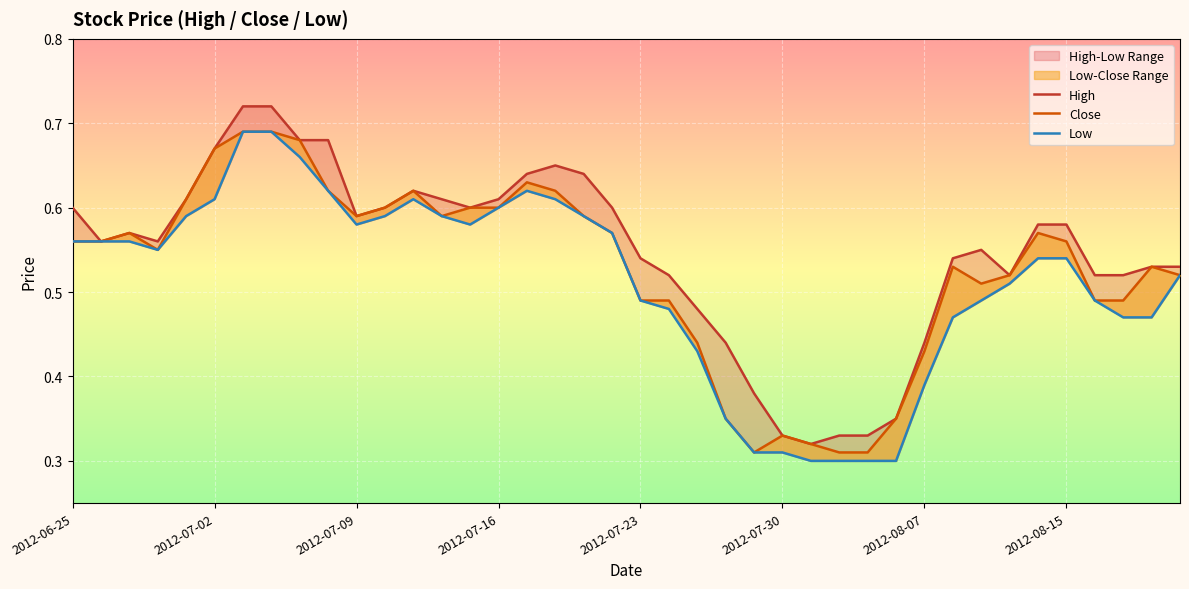

Rank the series by their maximum value, from highest to lowest.

High, Close, Low